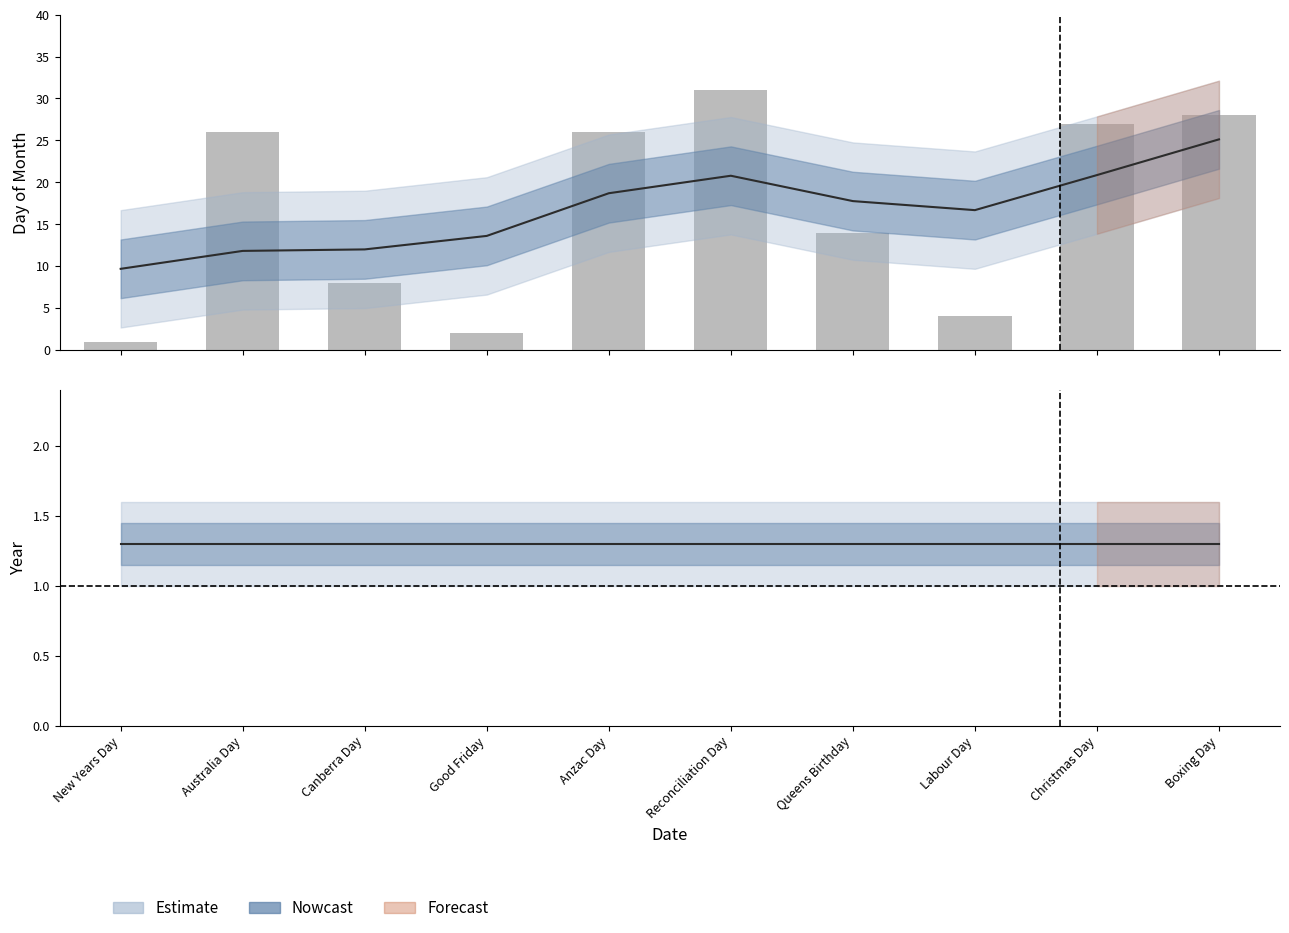

Count the number of values greater than 26.

3